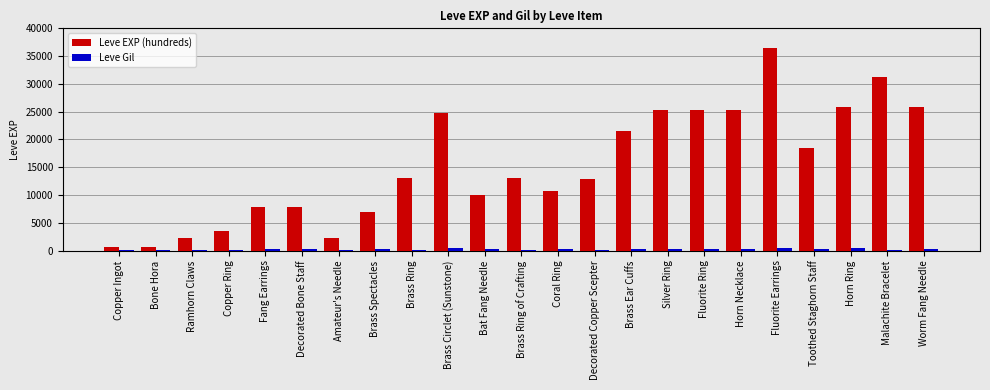

What is the sum of all Leve EXP (hundreds) values?

352050